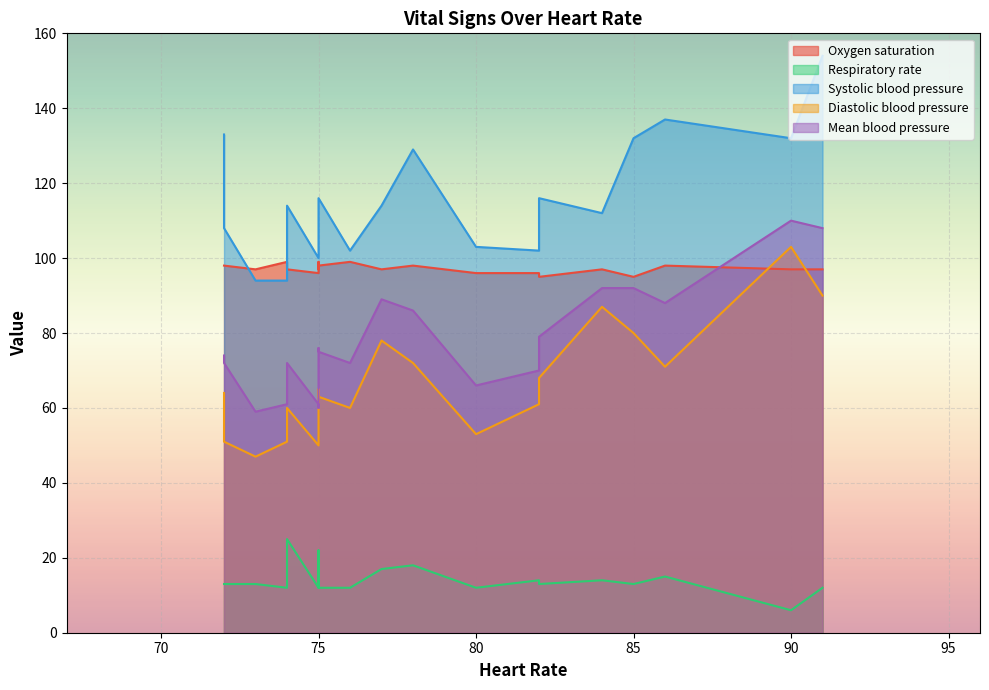

At 75, list the series in order from largest to smallest.

Systolic blood pressure, Oxygen saturation, Mean blood pressure, Diastolic blood pressure, Respiratory rate